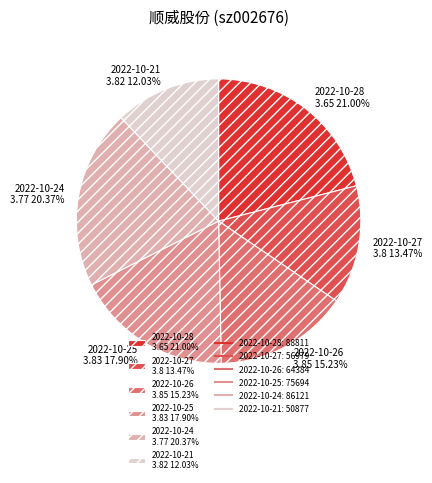

Between 2022-10-24 3.77 20.37% and 2022-10-25 3.83 17.90%, which is larger?

2022-10-24 3.77 20.37%